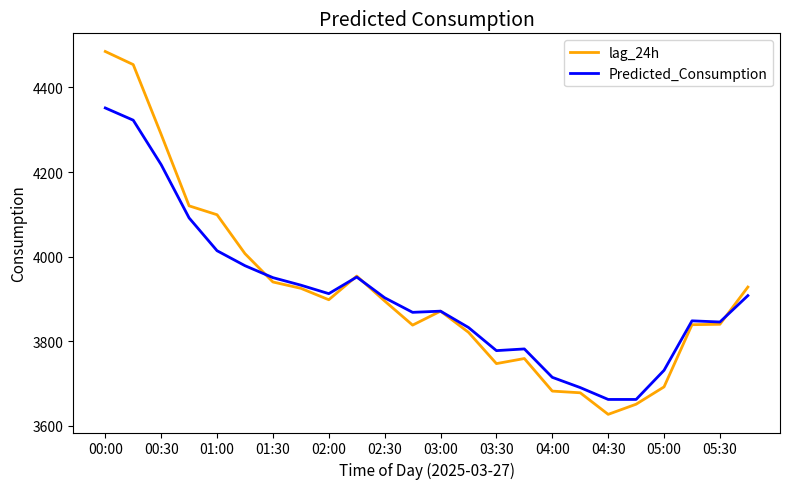

Rank the series by their maximum value, from lowest to highest.

Predicted_Consumption, lag_24h